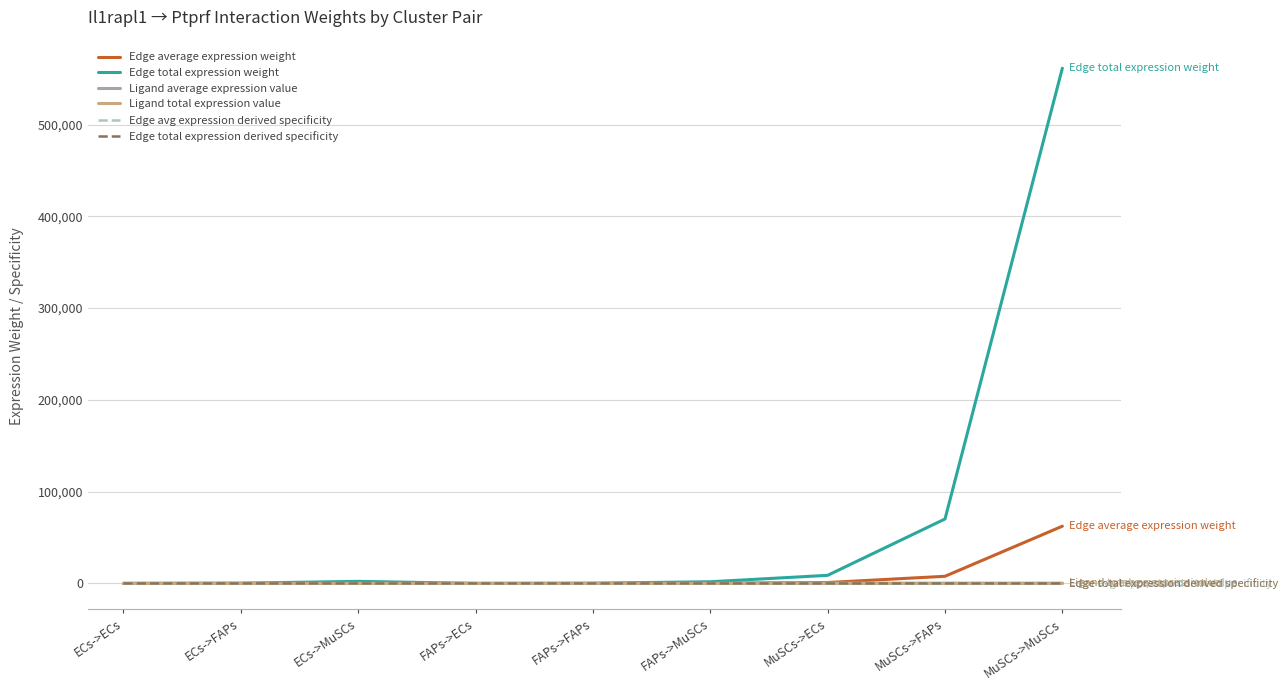

Which series changed the most between ECs->ECs and FAPs->ECs?

Edge total expression weight